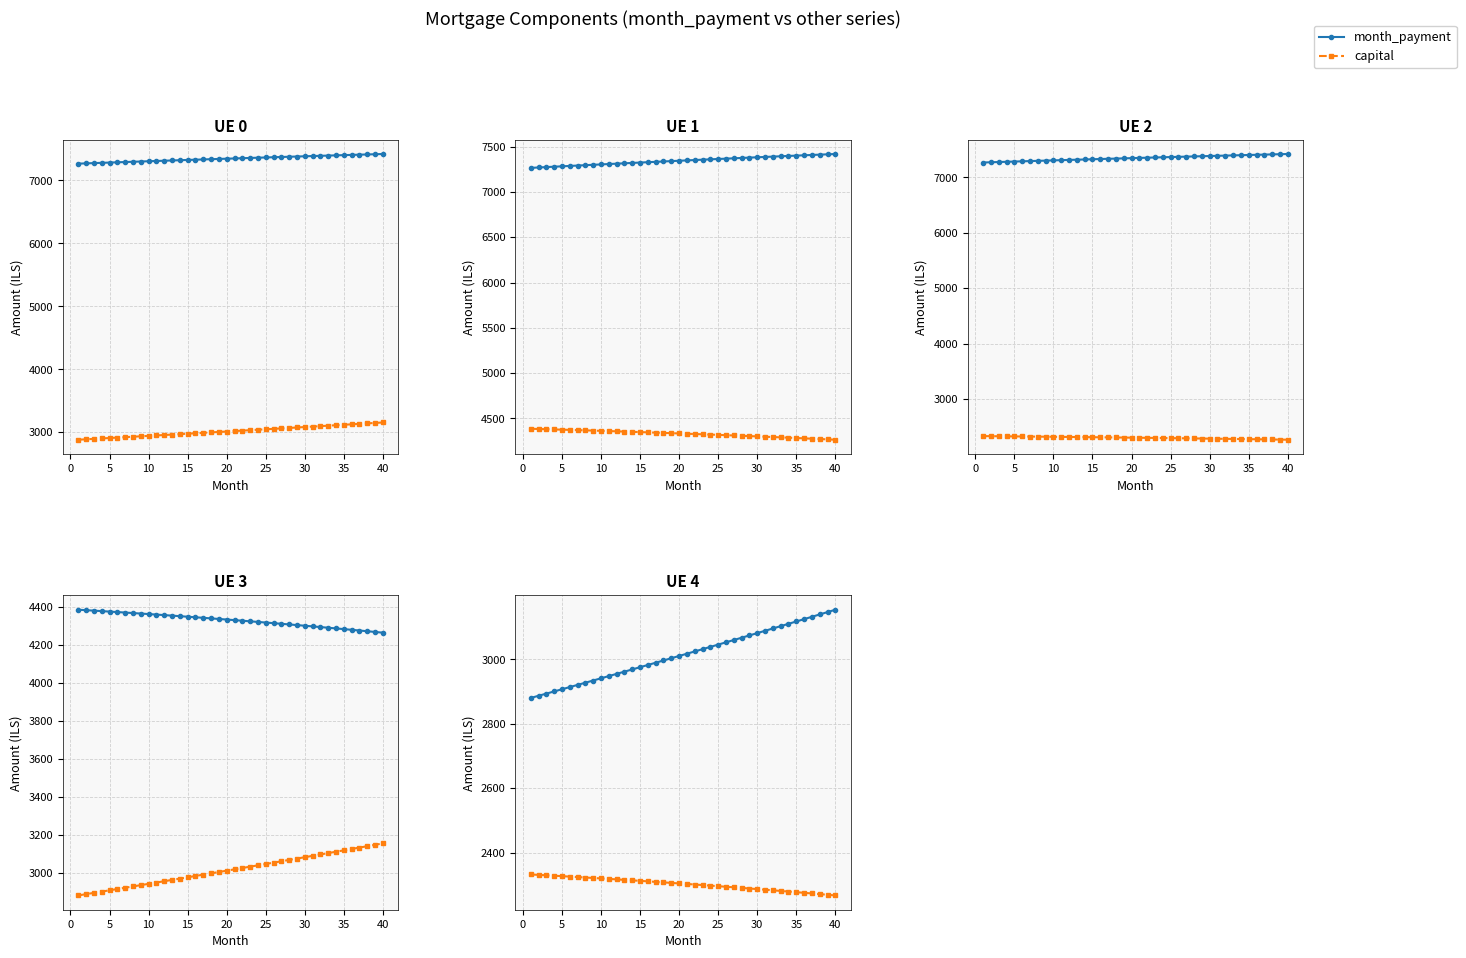

Count the number of categories in the chart.

40